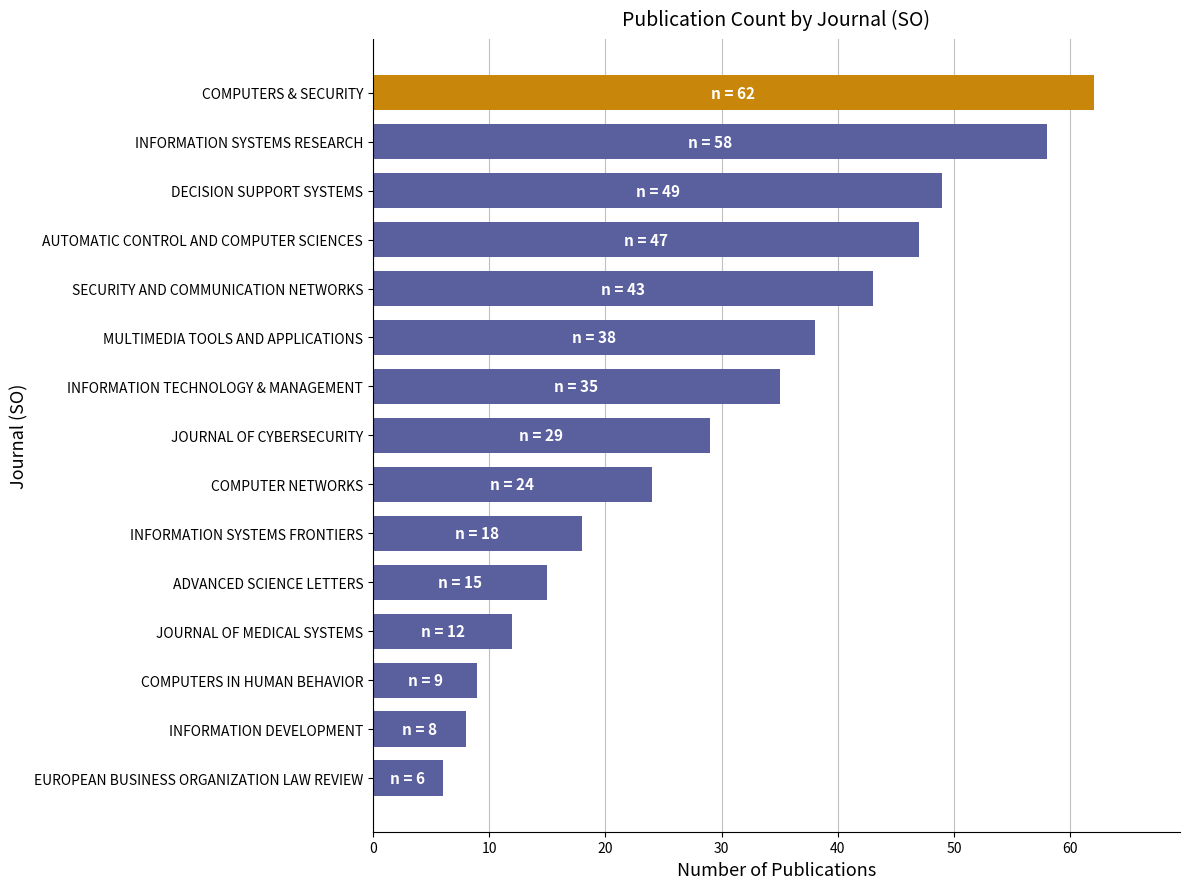

Rank the categories by value from lowest to highest.

EUROPEAN BUSINESS ORGANIZATION LAW REVIEW, INFORMATION DEVELOPMENT, COMPUTERS IN HUMAN BEHAVIOR, JOURNAL OF MEDICAL SYSTEMS, ADVANCED SCIENCE LETTERS, INFORMATION SYSTEMS FRONTIERS, COMPUTER NETWORKS, JOURNAL OF CYBERSECURITY, INFORMATION TECHNOLOGY & MANAGEMENT, MULTIMEDIA TOOLS AND APPLICATIONS, SECURITY AND COMMUNICATION NETWORKS, AUTOMATIC CONTROL AND COMPUTER SCIENCES, DECISION SUPPORT SYSTEMS, INFORMATION SYSTEMS RESEARCH, COMPUTERS & SECURITY